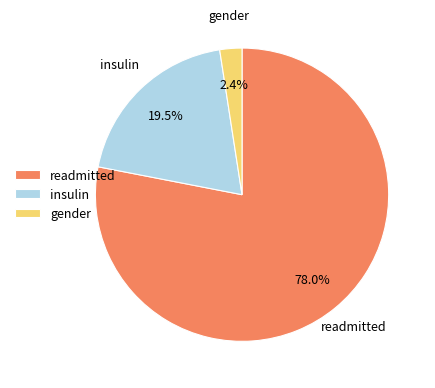

What is the smallest slice in the pie chart?

gender